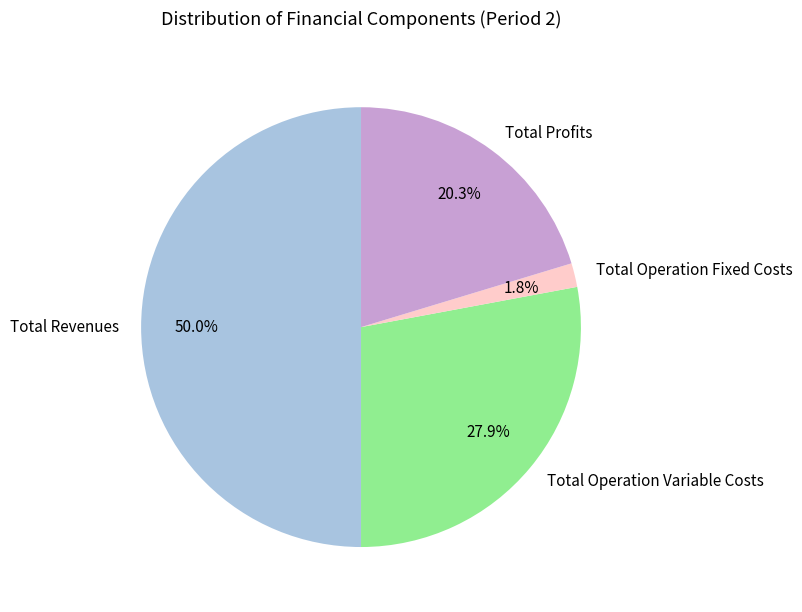

Which slice is the smallest?

Total Operation Fixed Costs